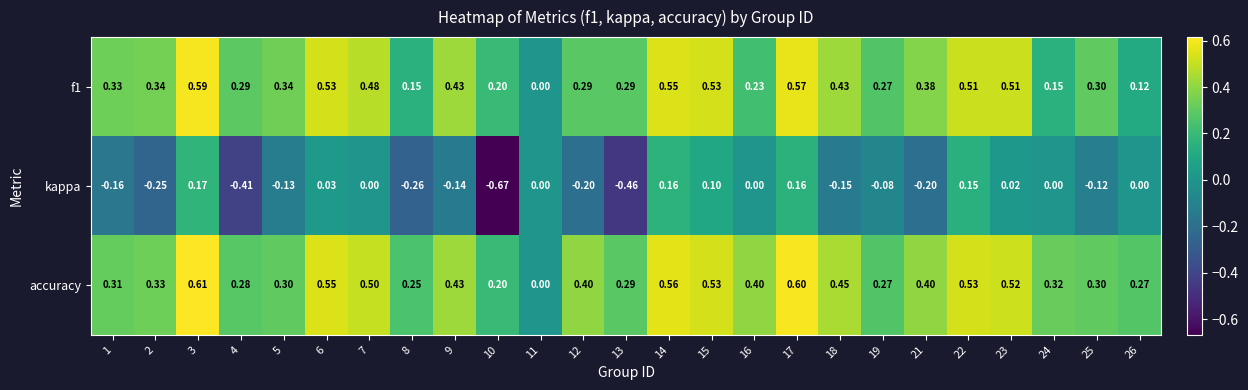

At which category is the sum across all series the highest?

3